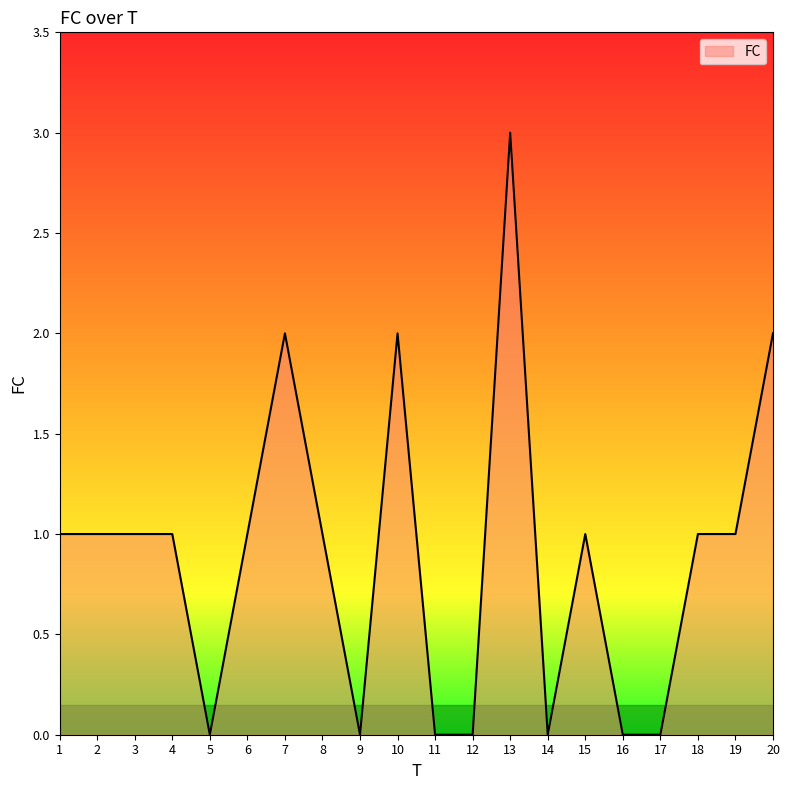

Reading right to left, what are all the values shown in this chart?

2	1	1	0	0	1	0	3	0	0	2	0	1	2	1	0	1	1	1	1